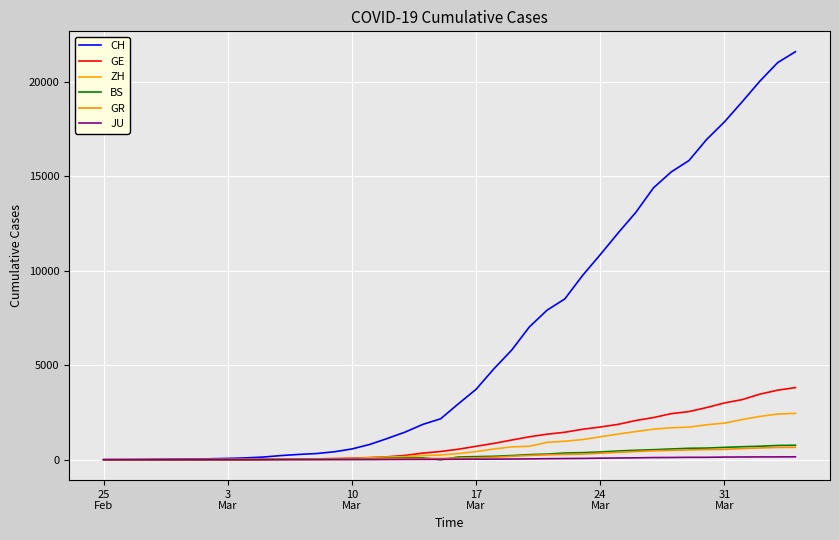

Which label corresponds to the smallest value in the chart?

25
Feb